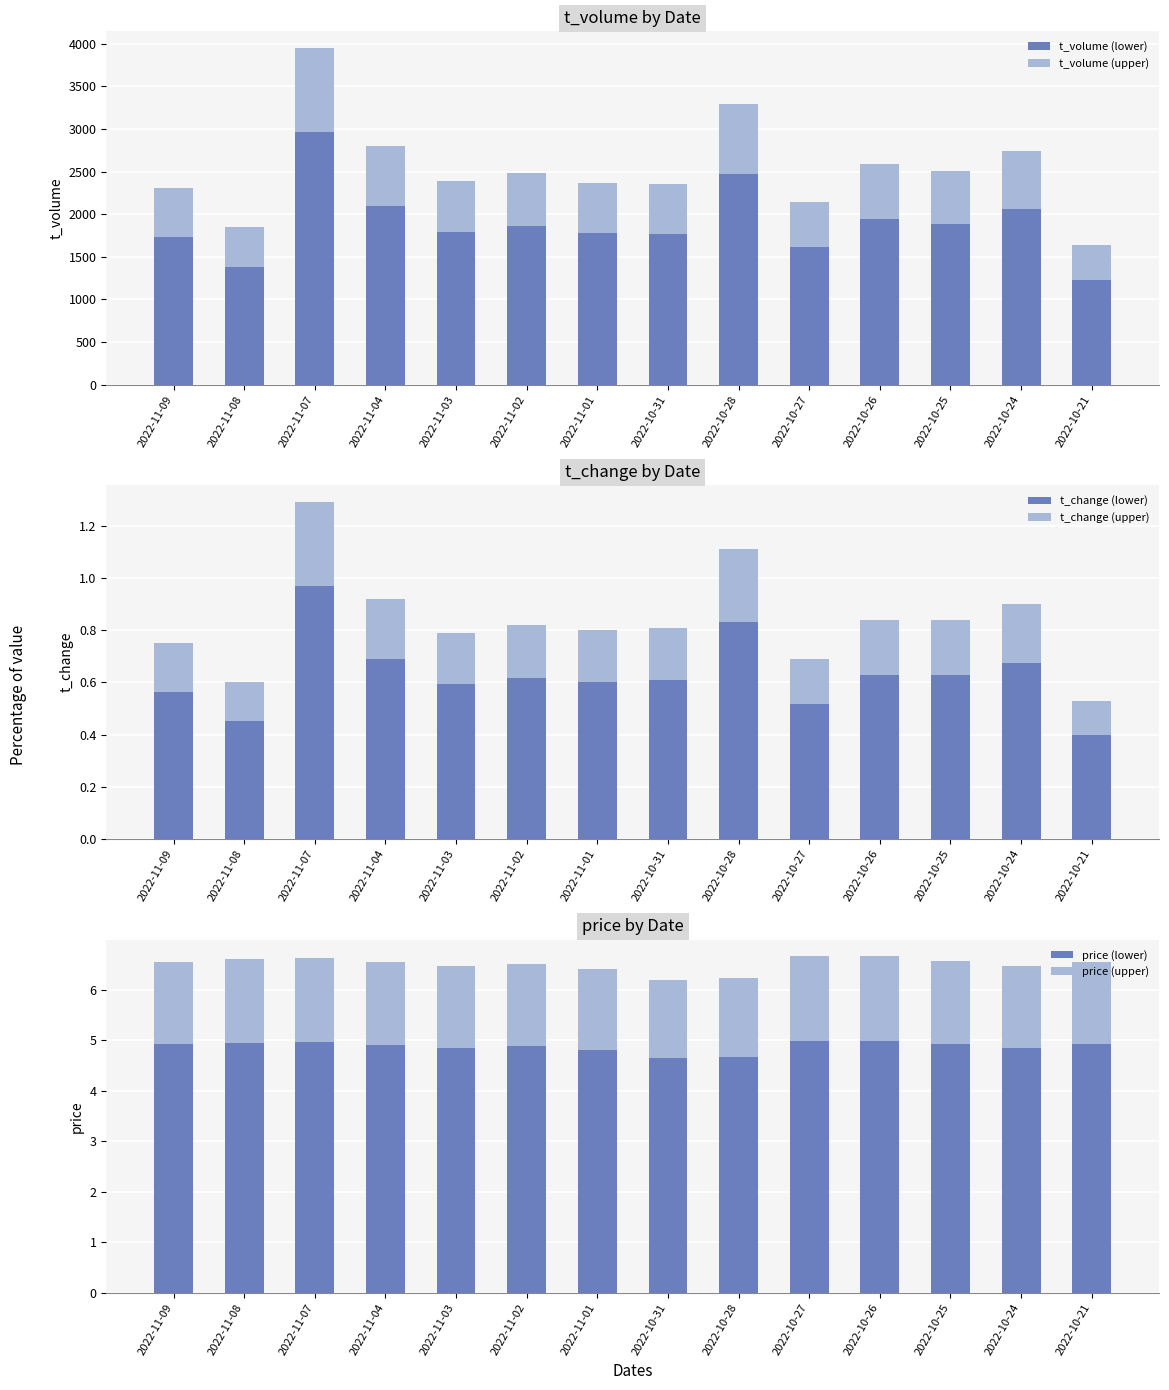

What is the approximate value of price (lower) at 2022-11-09?

4.9